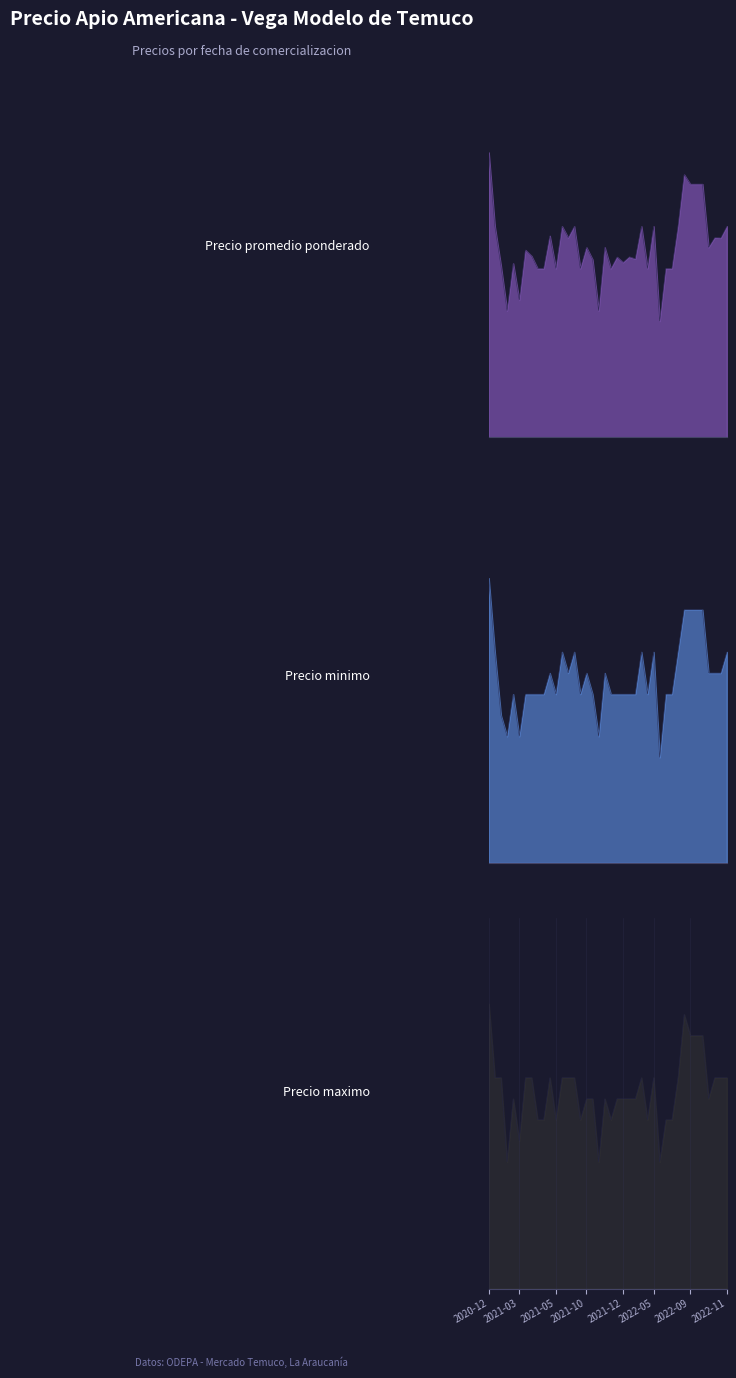

How many interior local valleys does the Precio minimo series have?

10